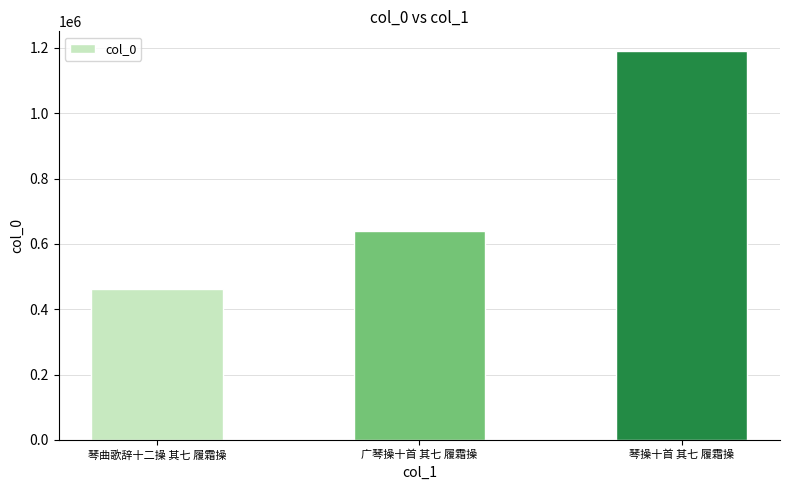

How many series are shown in this chart?

1